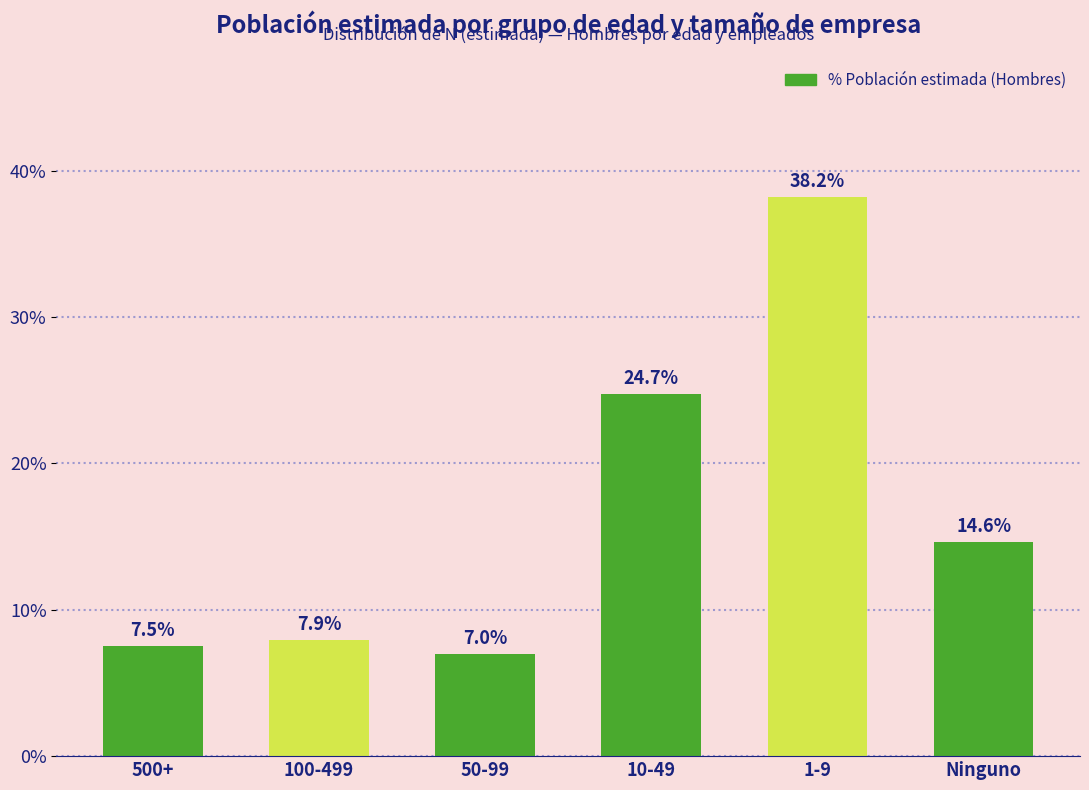

Reading left to right, extract all data points from this chart.

7.5	7.9	7.0	24.7	38.2	14.6